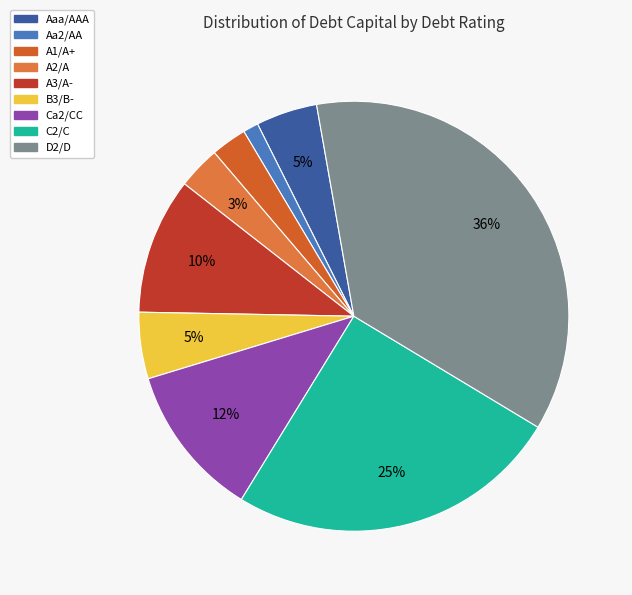

How many slices are in this pie chart?

9